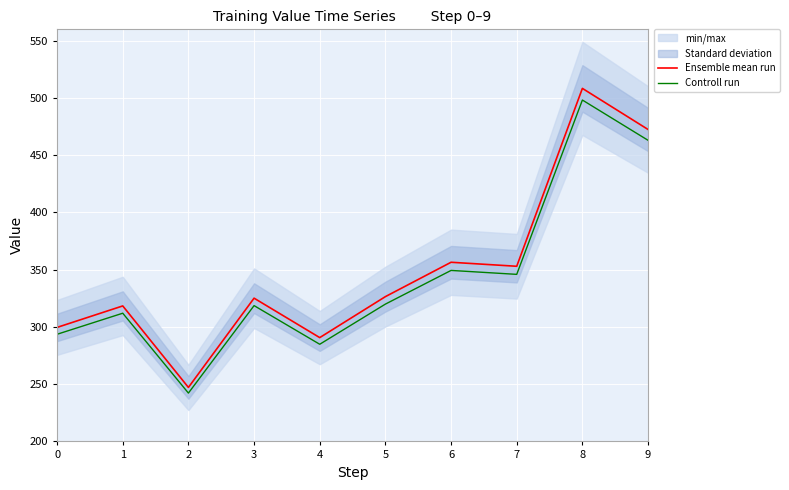

Which category has the highest value in the Controll run series?

8